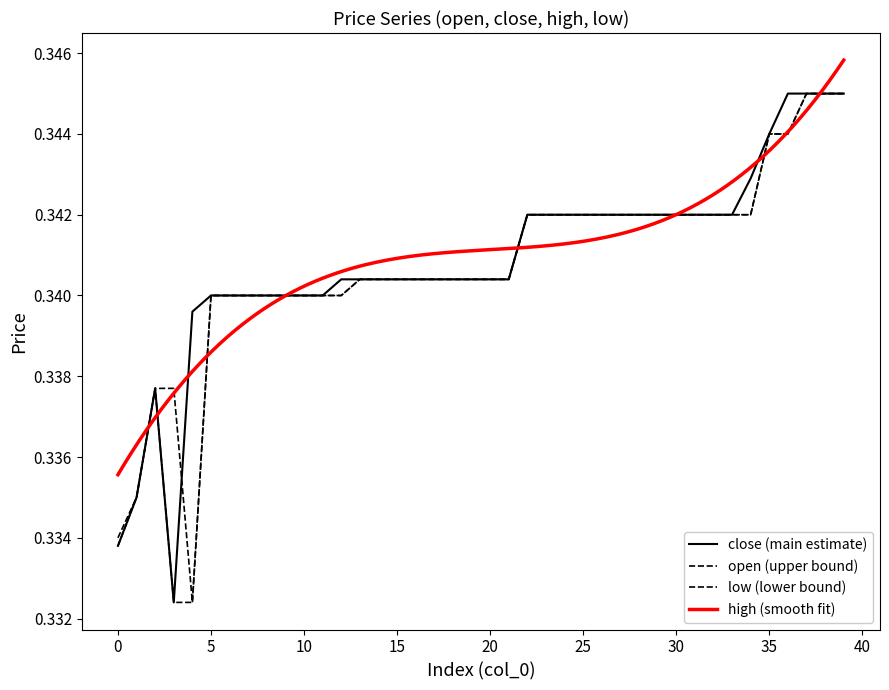

Is it true that low equals 0.6 at 0?

False